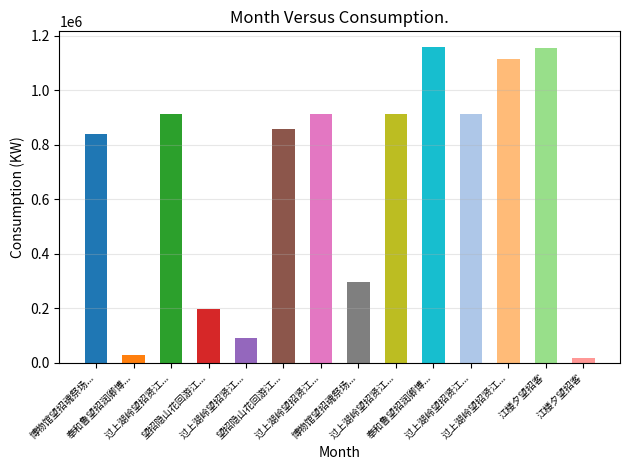

Reading left to right, list all the values displayed in this chart.

838791	28047	912484	195857	90432	857257	912485	297446	912486	1157963	912483	1115626	1156000	18417